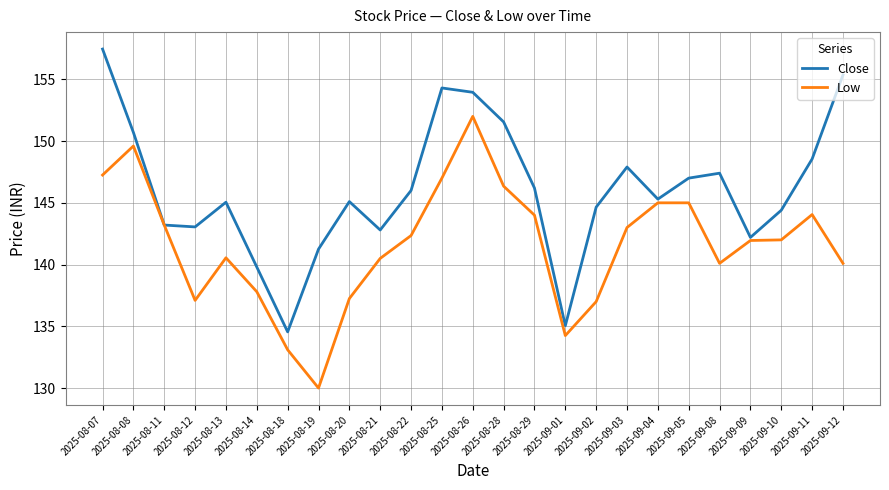

What is the difference between the highest and lowest values at 2025-09-05?

2.0